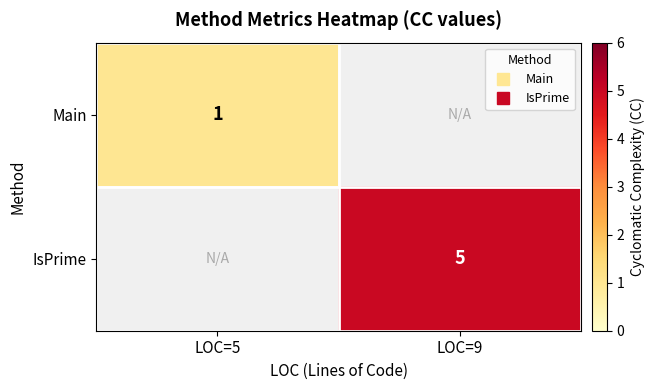

List the labels in order of Main value, smallest first.

LOC=5, LOC=9